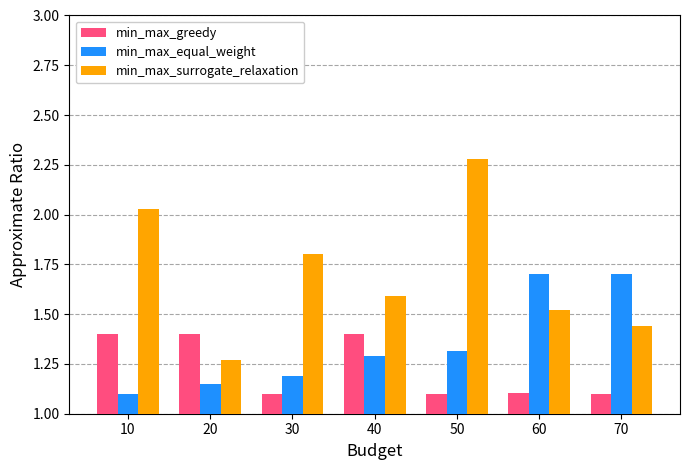

Rank the series at 40 from lowest to highest value.

min_max_equal_weight, min_max_greedy, min_max_surrogate_relaxation